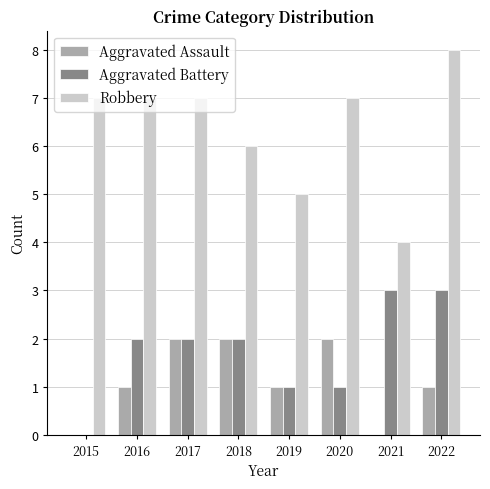

What is the sum of all Aggravated Assault values?

9